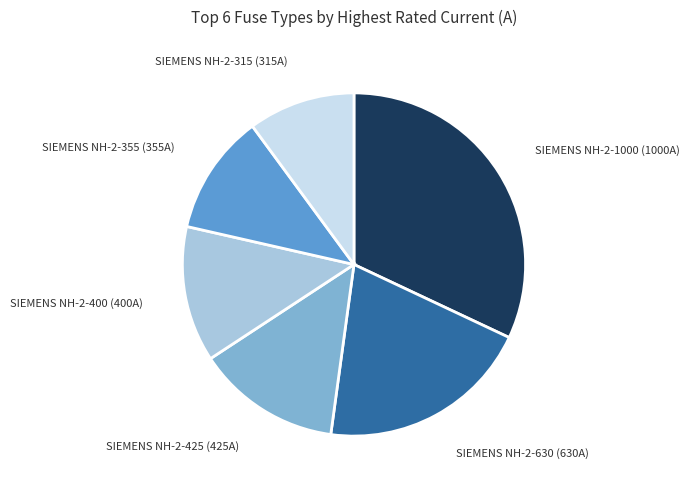

Is there a majority slice in this chart?

No